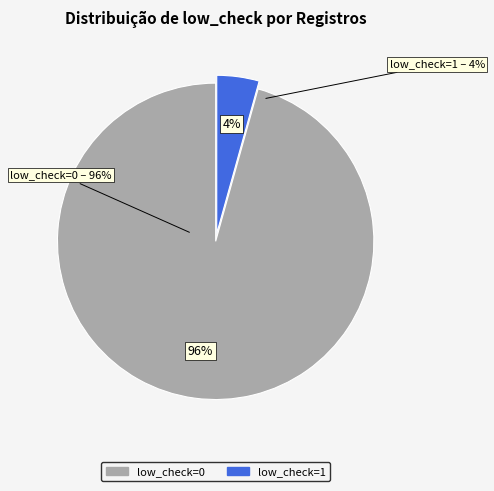

The low_check=0 slice represents 99% of the pie. True or false?

False